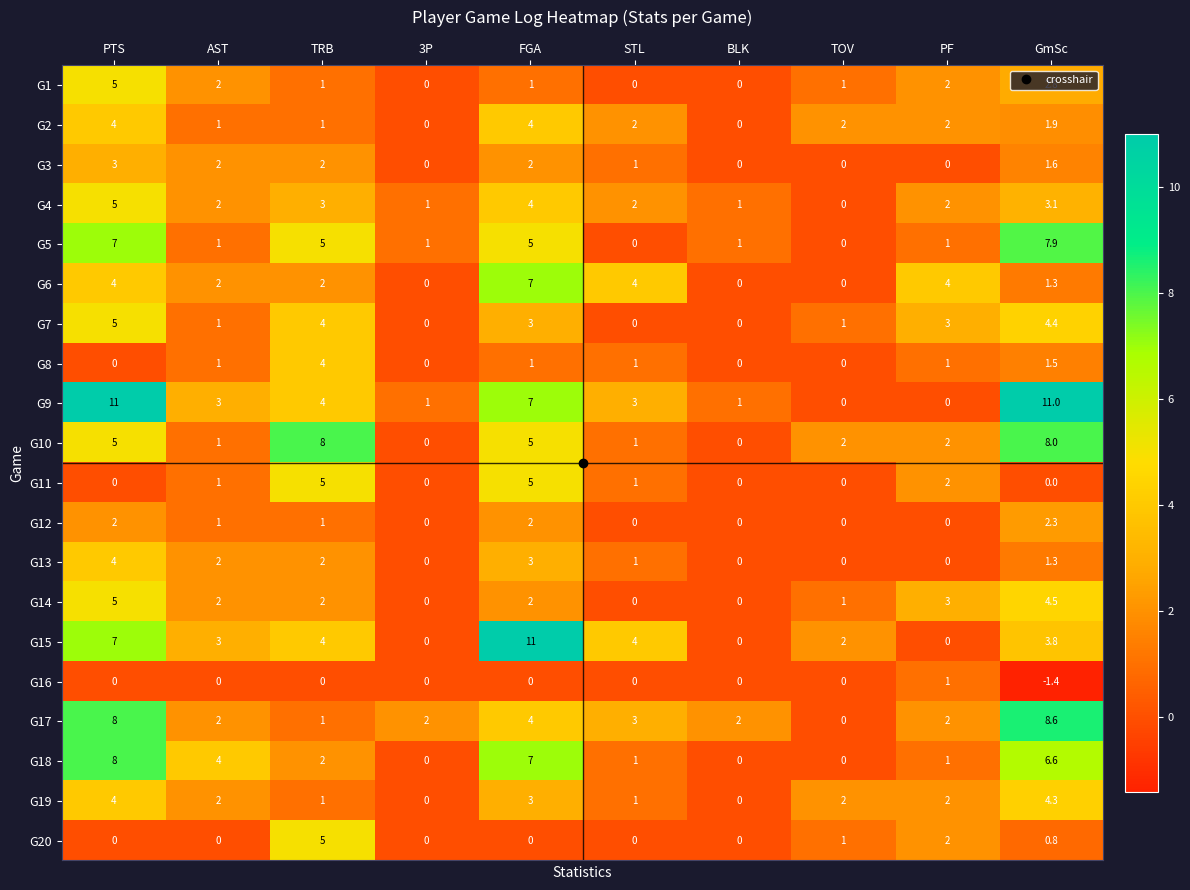

What is the maximum value shown in the chart?

11.0